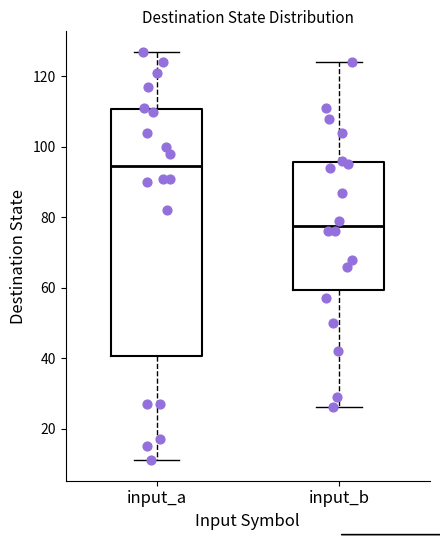

Reading left to right, transcribe this box plot: for each box, give where its median line is, the range the box spans, and where its two whiskers end, as read against the y-axis. The values are not printed on the chart, so give them approximately, as read against the axis.

input_a: median 94, box 40 to 110, whiskers 12 to 128
input_b: median 78, box 60 to 96, whiskers 26 to 124